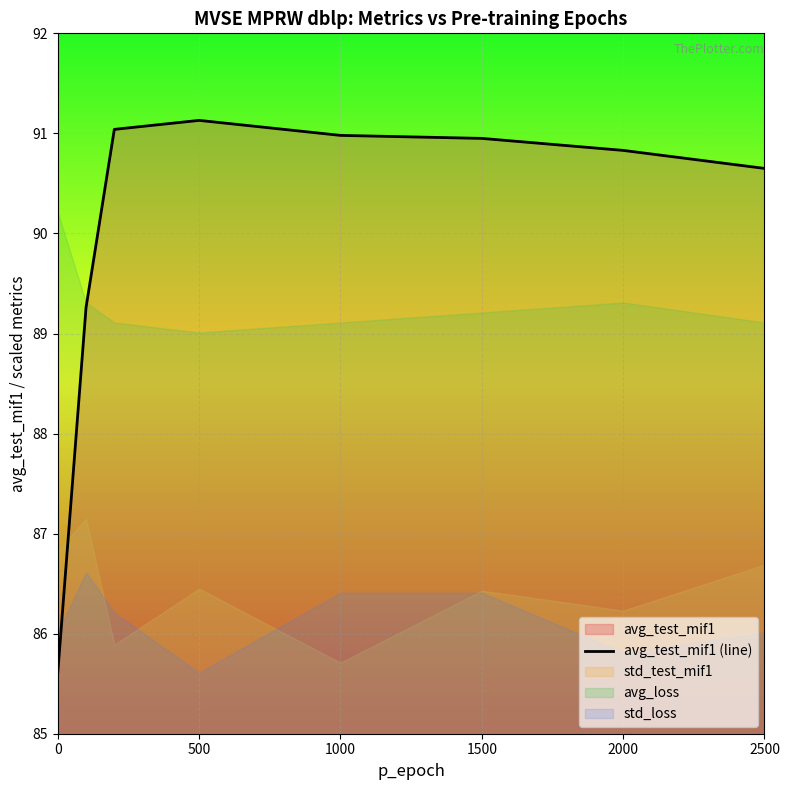

What is the value of the 4th point from the left?

91.1